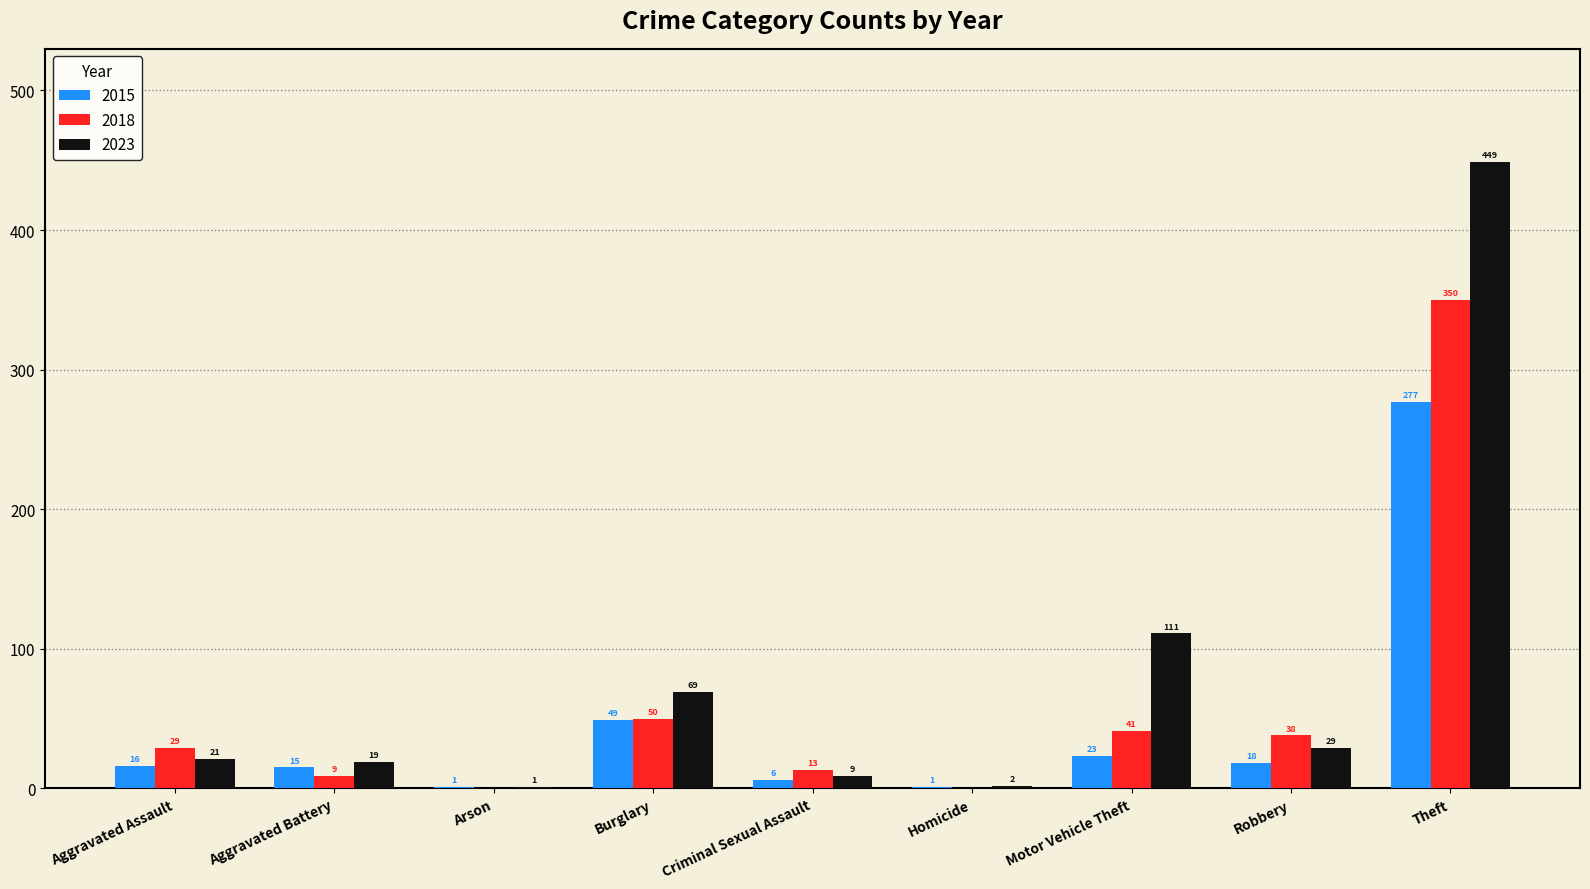

What is the sum of the 2023 values at Theft and Burglary?

518